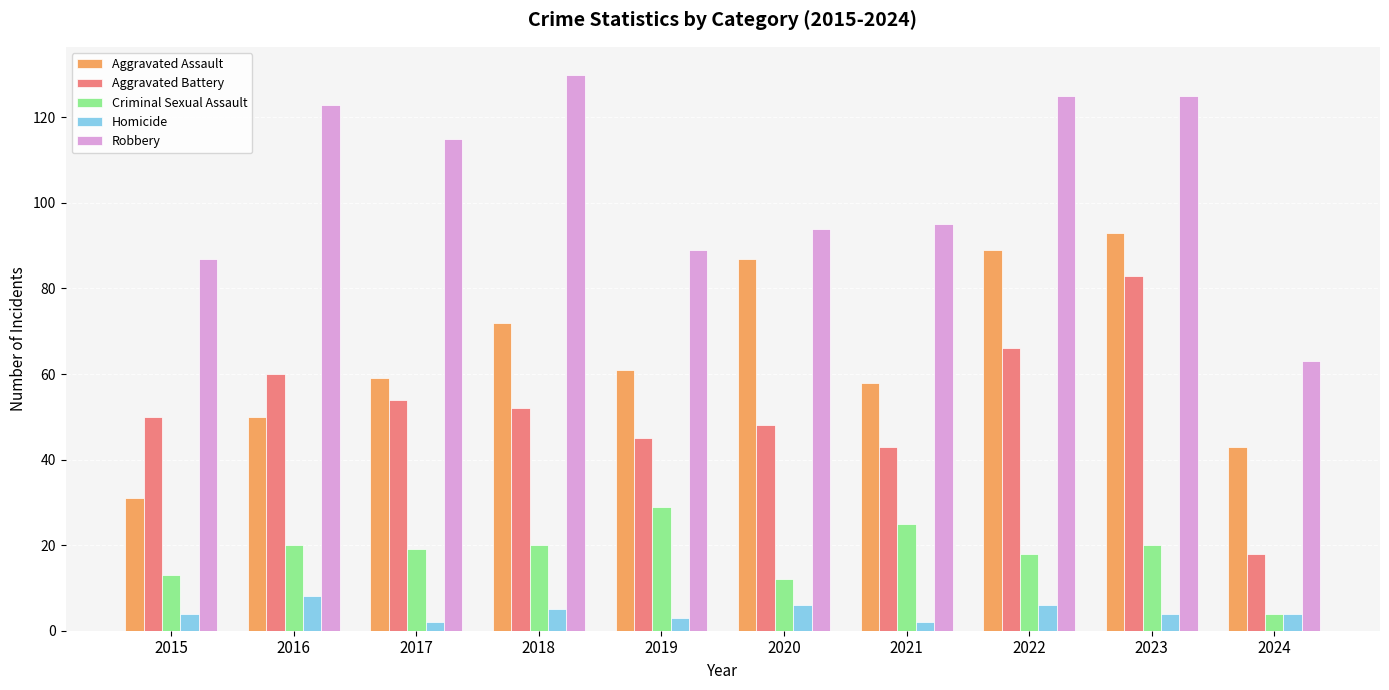

What are all the series names shown in the legend?

Aggravated Assault, Aggravated Battery, Criminal Sexual Assault, Homicide, Robbery